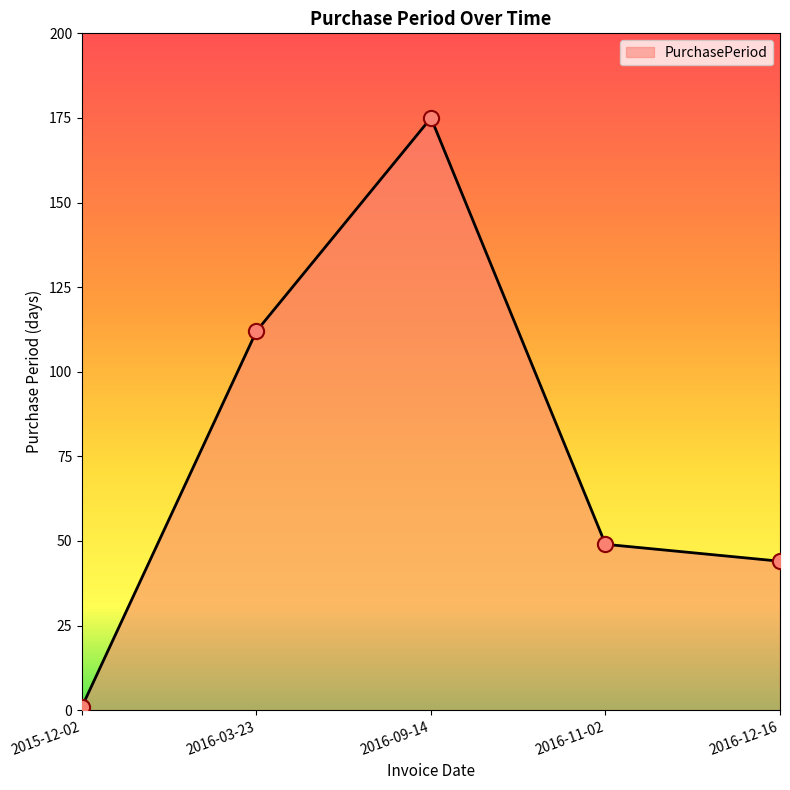

Approximately how many times larger is the value at 2016-03-23 compared to 2016-11-02?

2.3